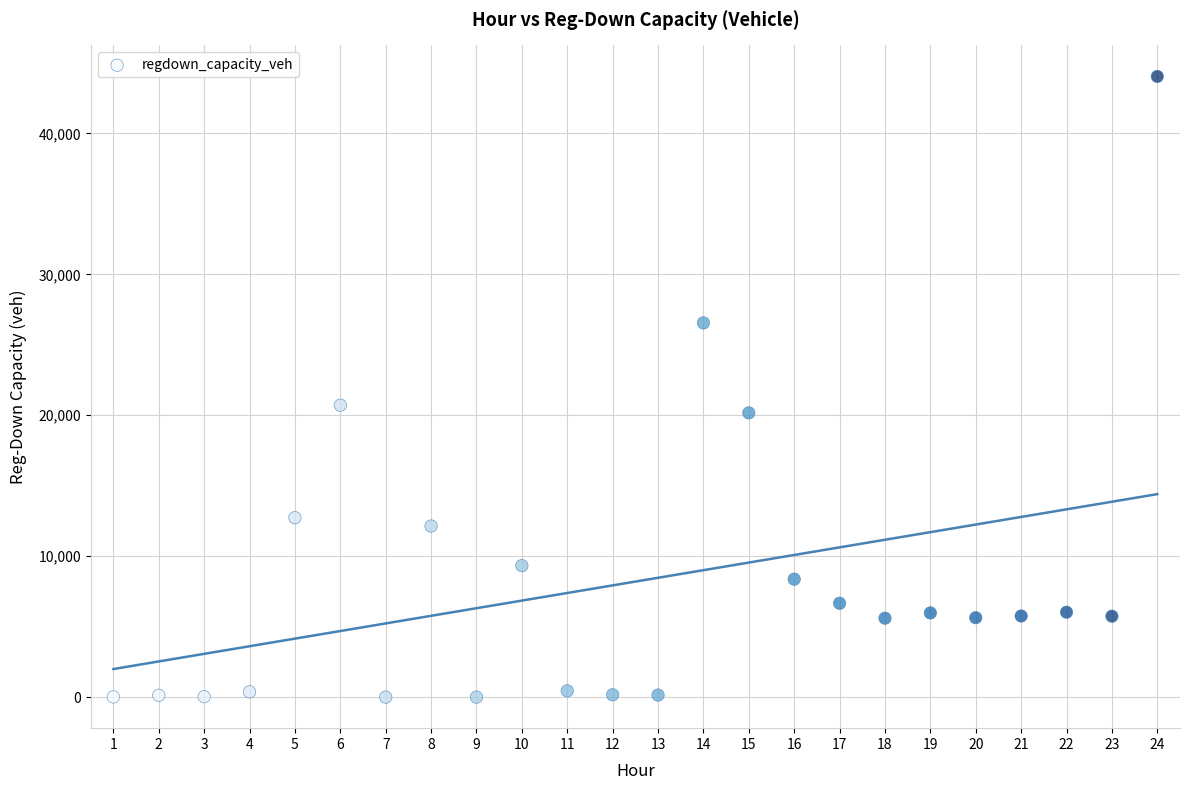

What Y value in the scatter plot is closest to 22021?

20713.6